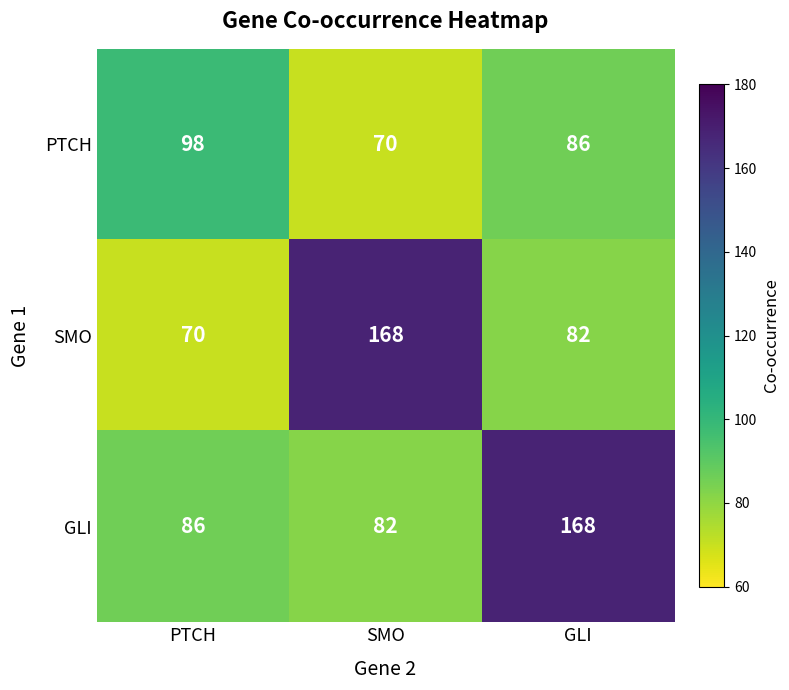

What is the smallest value displayed?

70